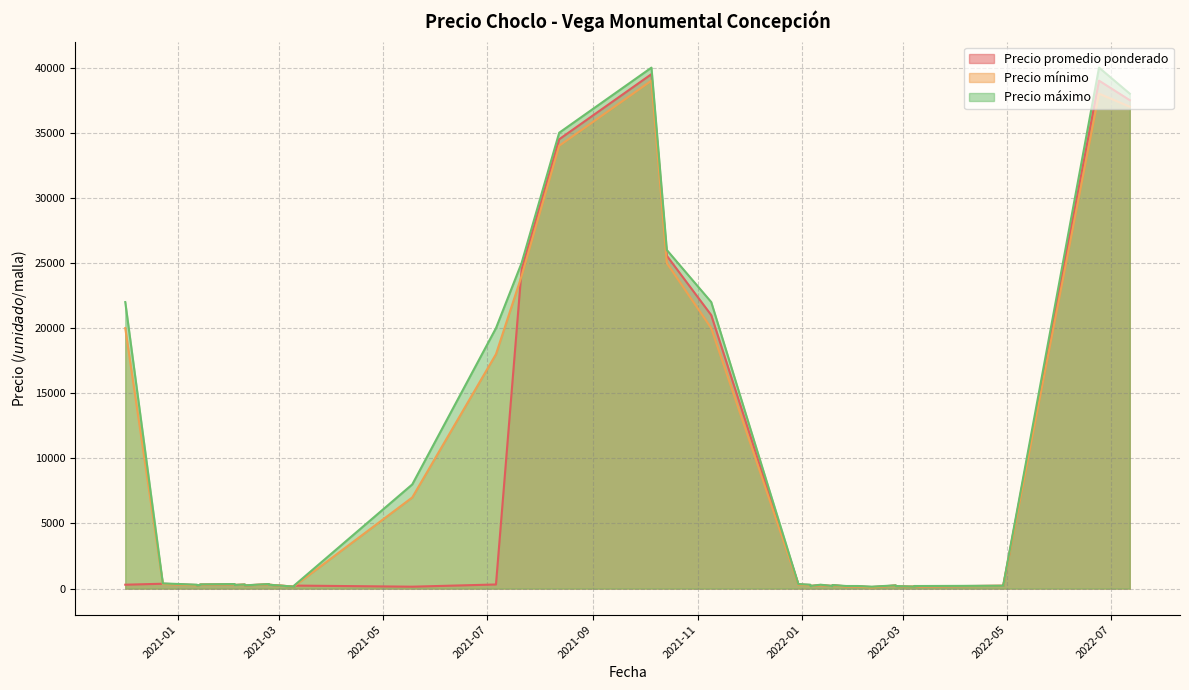

How many data points does each series have?

40